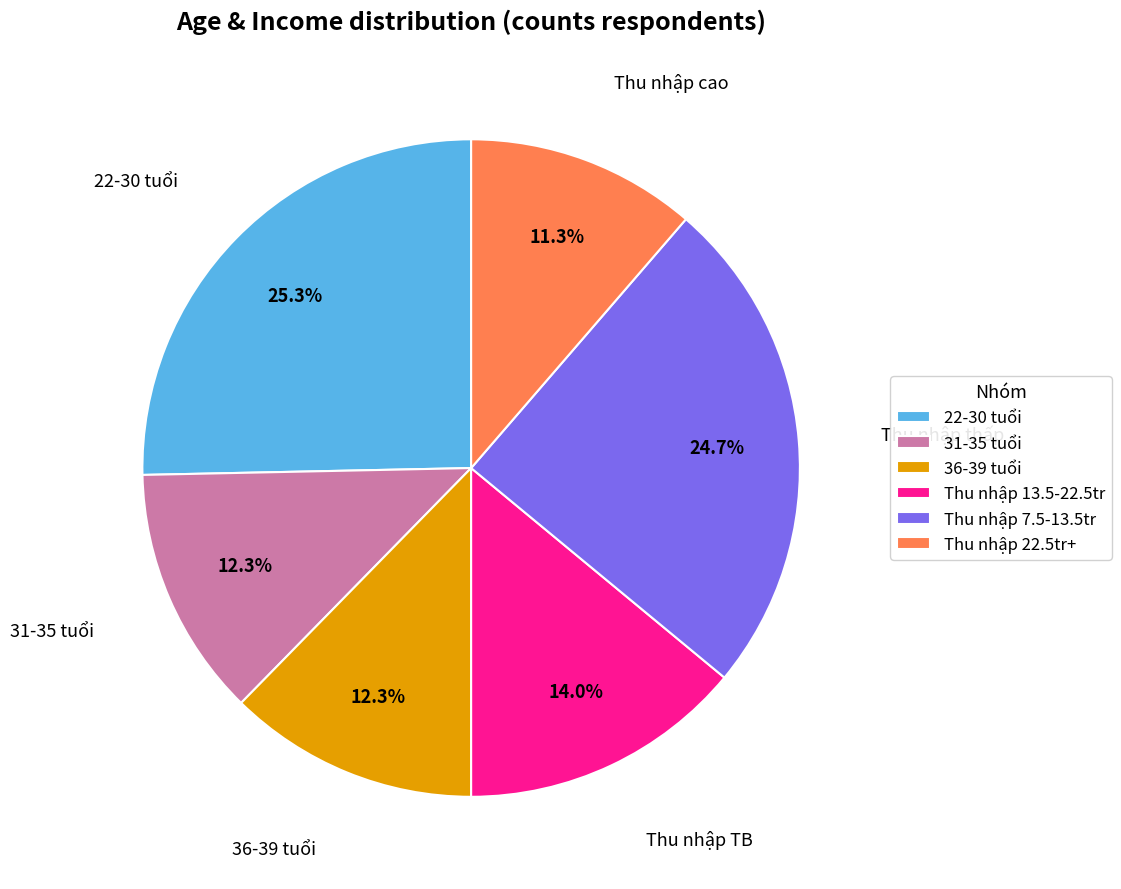

Do Thu nhập cao and 31-35 tuổi together represent more than half of the pie?

No